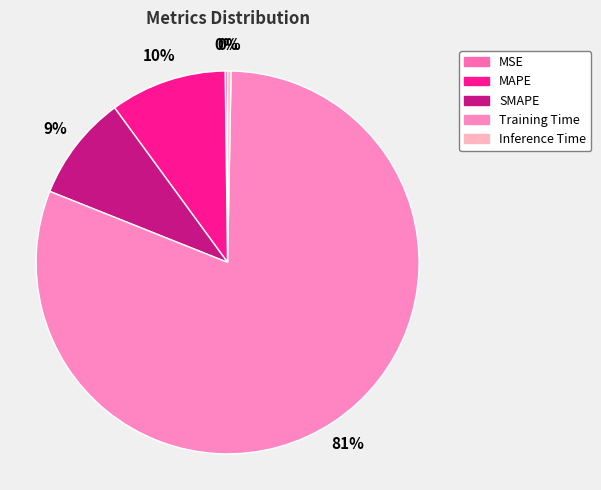

What percentage is the MAPE slice, to the nearest percent?

10%